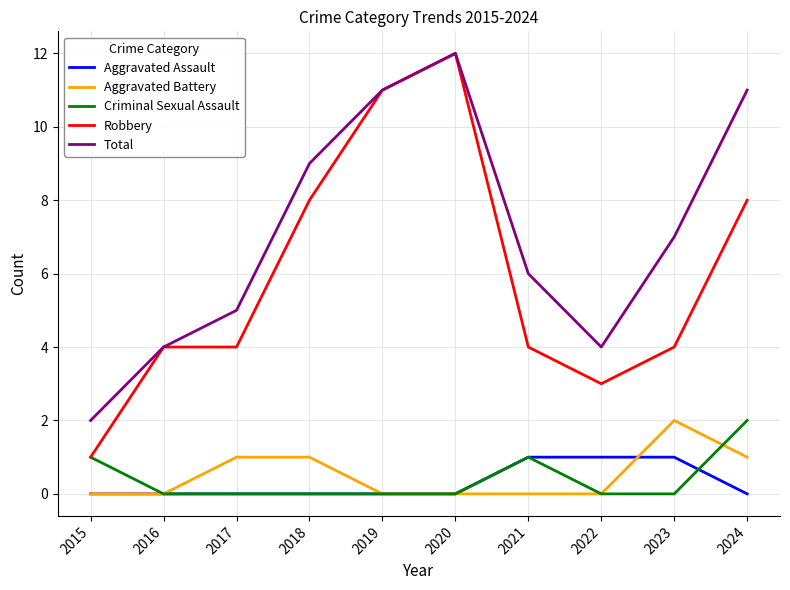

At which category does the chart reach its peak across all series?

2020